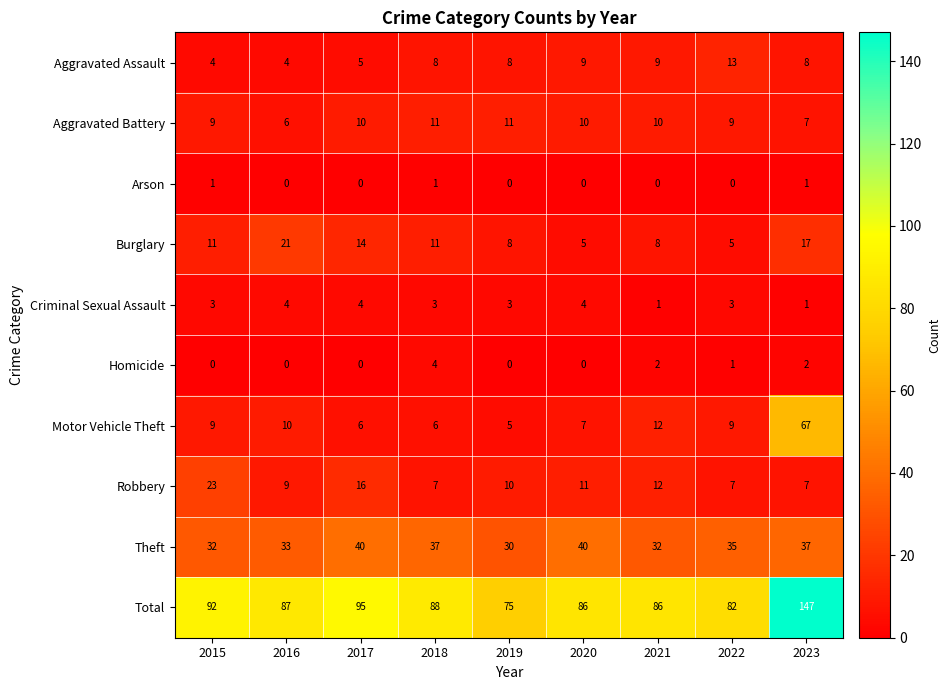

At which category is the sum across all series the highest?

2023